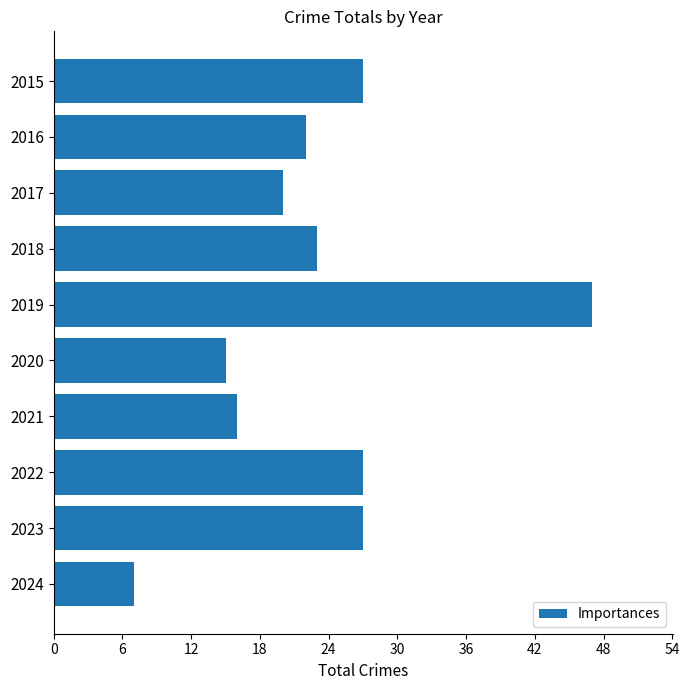

How many data points are less than 23?

5